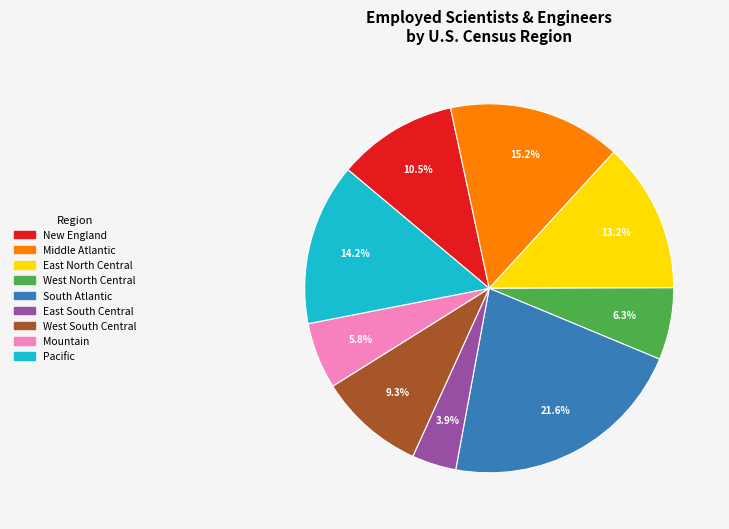

Is there a majority slice in this chart?

No